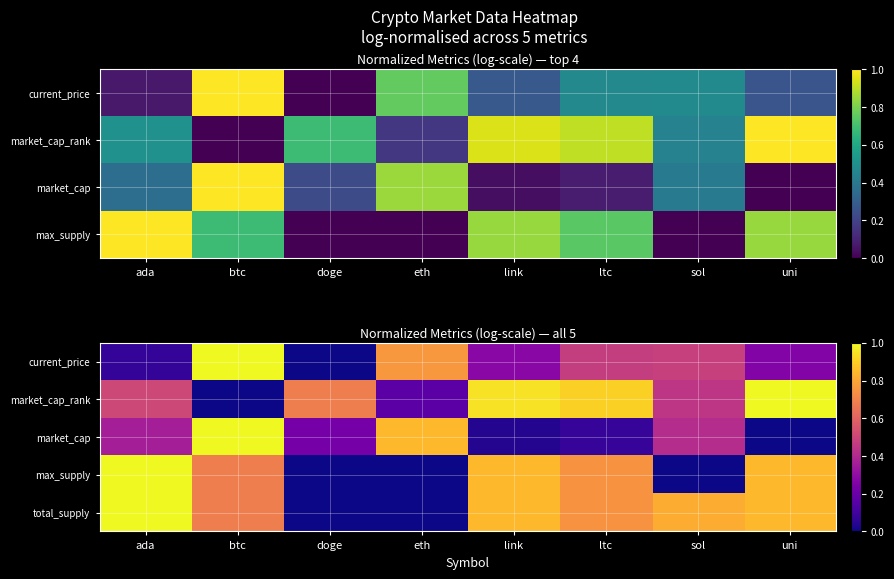

Rank the series at doge from highest to lowest value.

market_cap_rank, market_cap, current_price, max_supply, total_supply